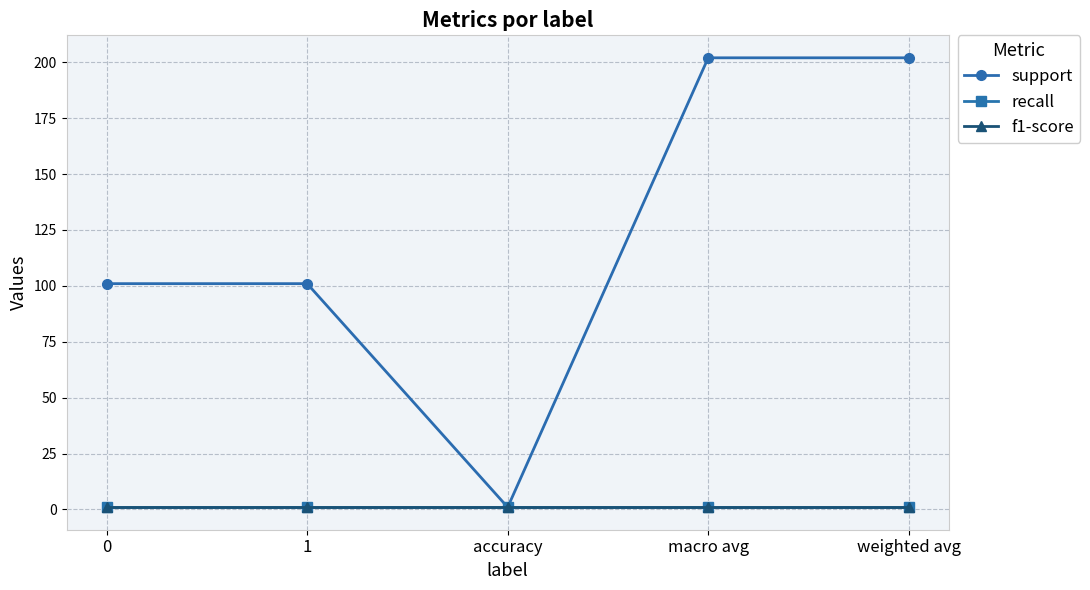

What is the difference between the highest and lowest values at weighted avg?

201